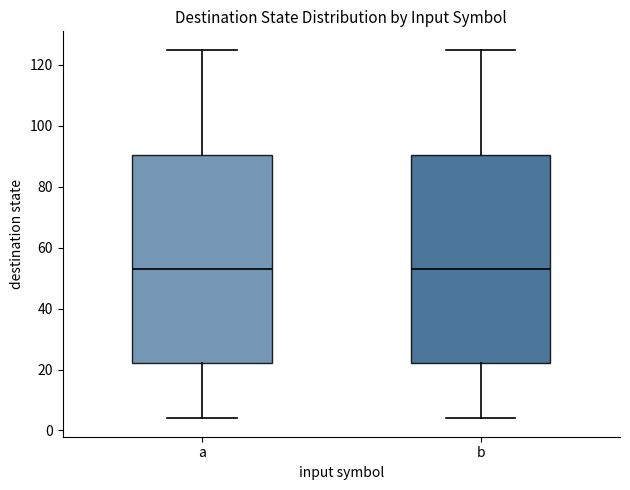

Reading left to right, transcribe this box plot: for each box, give where its median line is, the range the box spans, and where its two whiskers end, as read against the y-axis. The values are not printed on the chart, so give them approximately, as read against the axis.

a: median 54, box 22 to 90, whiskers 4 to 126
b: median 54, box 22 to 90, whiskers 4 to 126